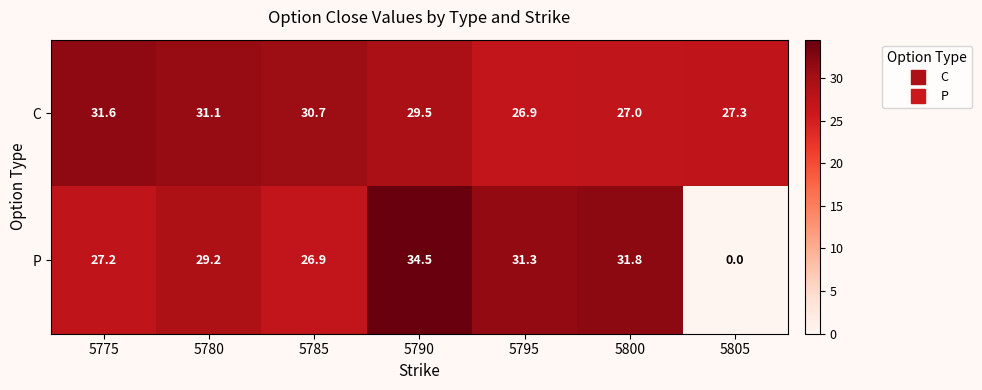

At which category is the sum across all series the highest?

5790